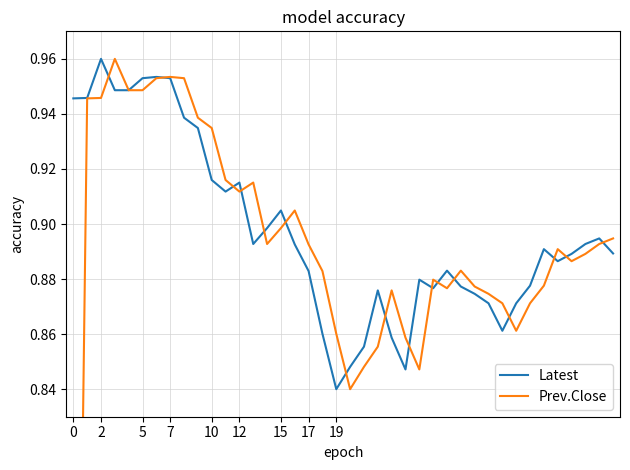

Where is Latest nearest to the value 0?

19